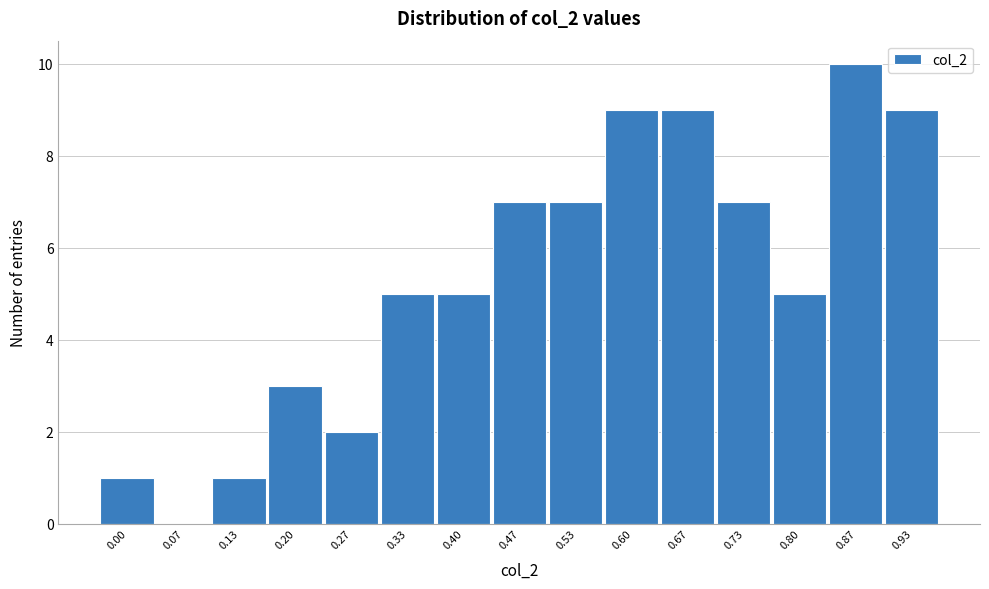

Reading left to right, list all the values displayed in this chart.

0.00=1	0.07=0	0.13=1	0.20=3	0.27=2	0.33=5	0.40=5	0.47=7	0.53=7	0.60=9	0.67=9	0.73=7	0.80=5	0.87=10	0.93=9